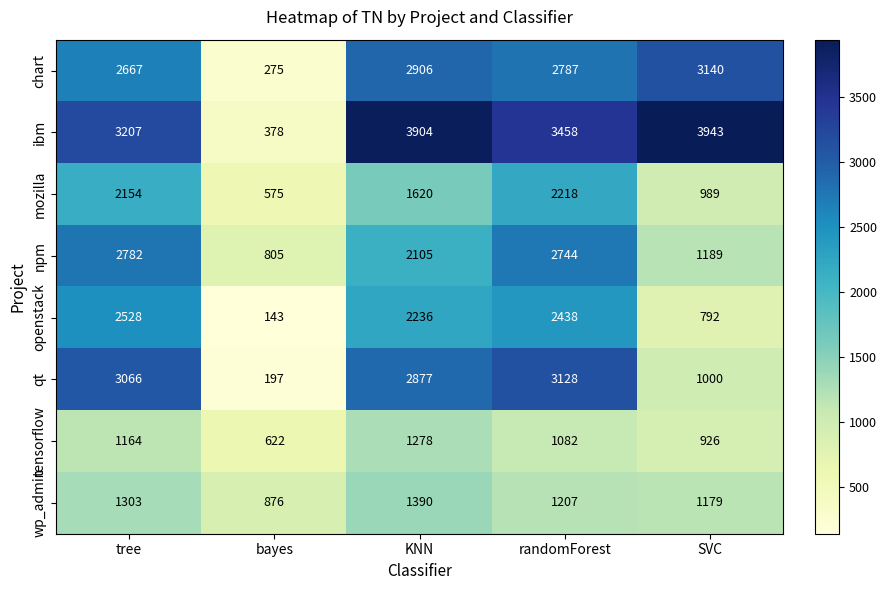

What is the total value across all series at bayes?

3871